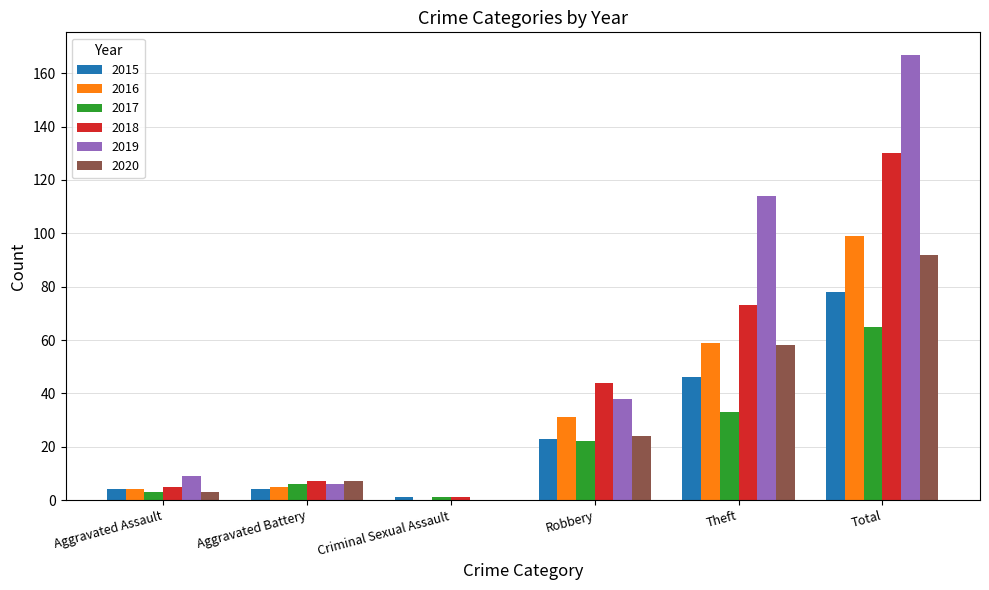

Which label corresponds to the largest value in the chart?

Total